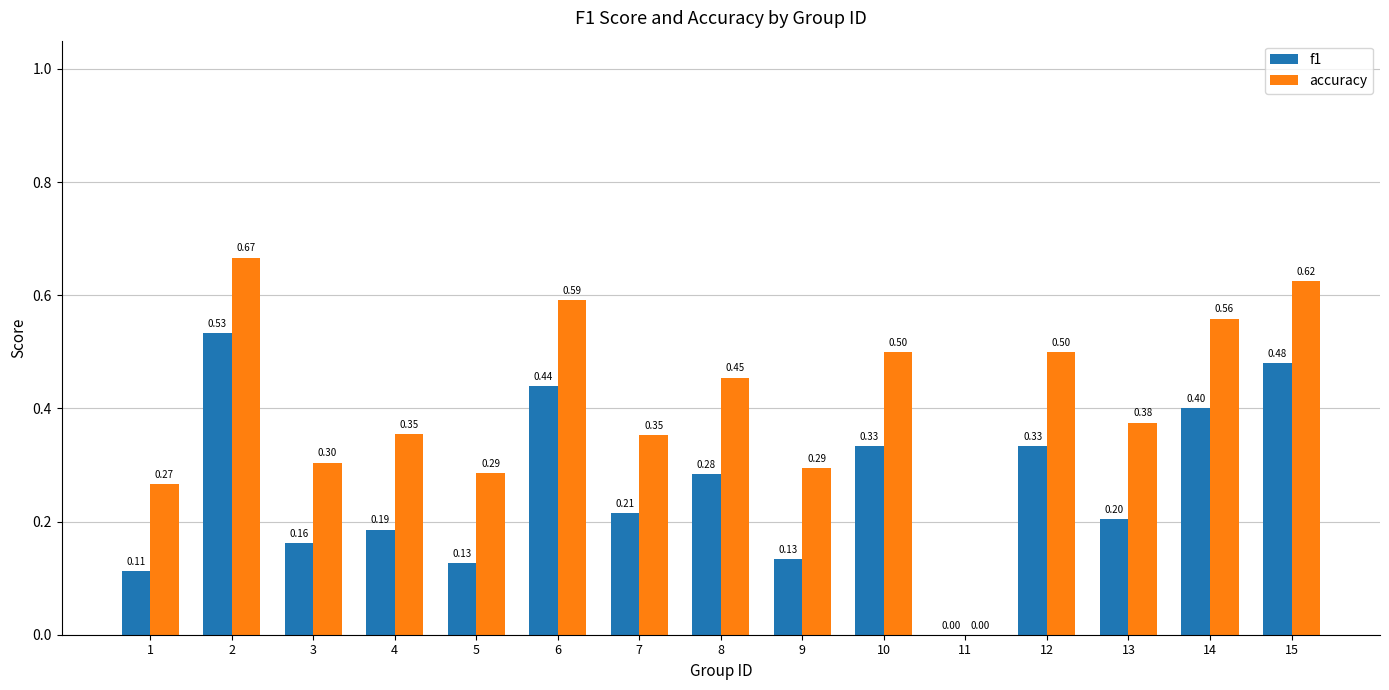

What are all the series names shown in the legend?

f1, accuracy